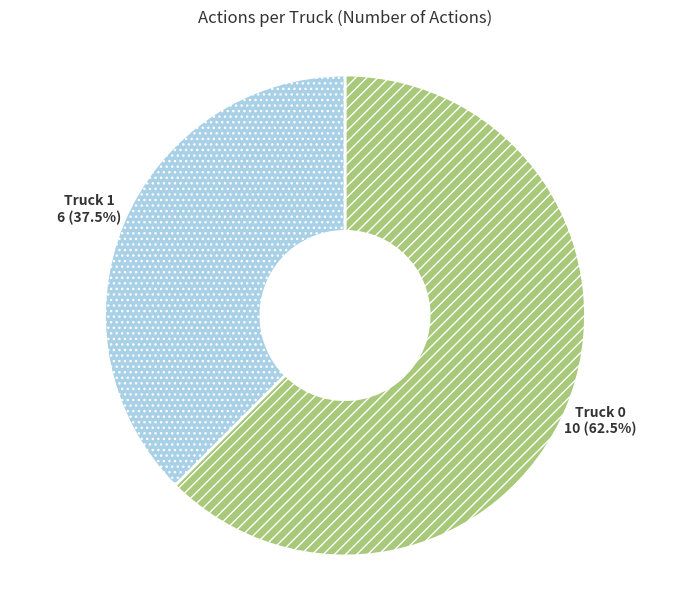

How many slices are in this pie chart?

2